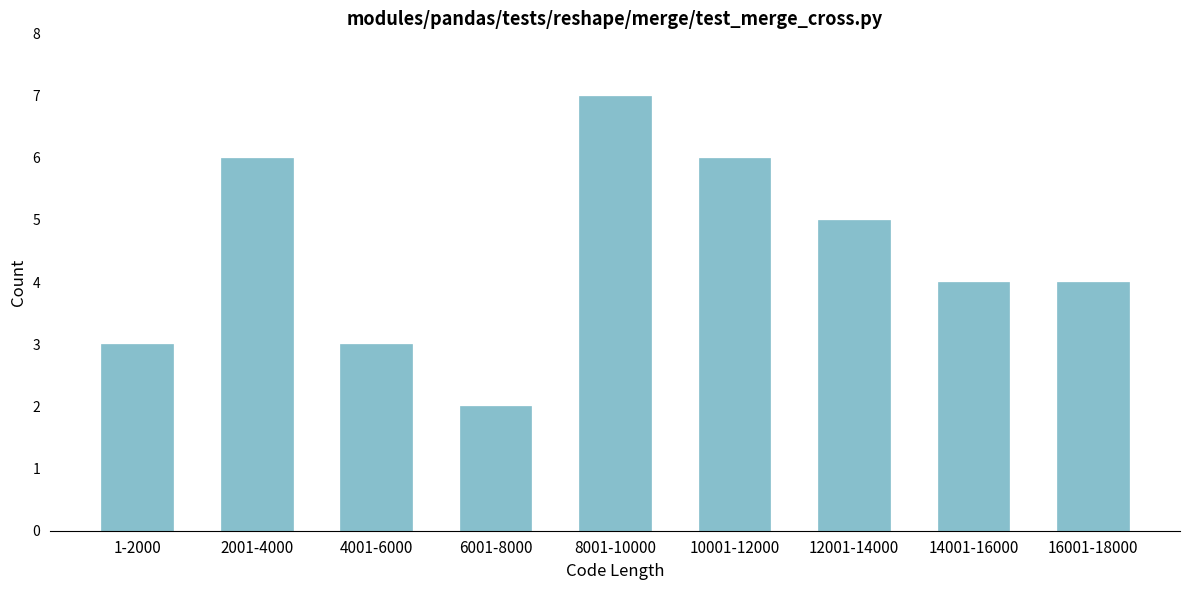

Reading left to right, list all the values displayed in this chart.

3	6	3	2	7	6	5	4	4